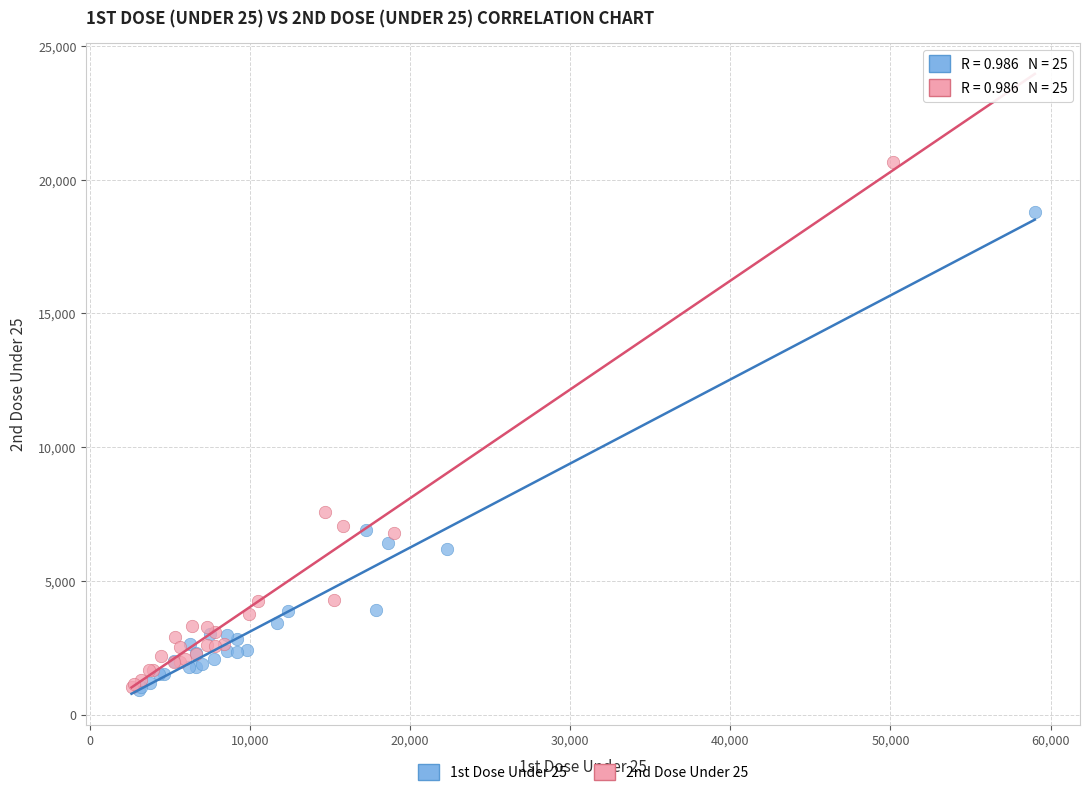

Which series reaches the maximum Y coordinate?

2nd Dose Under 25